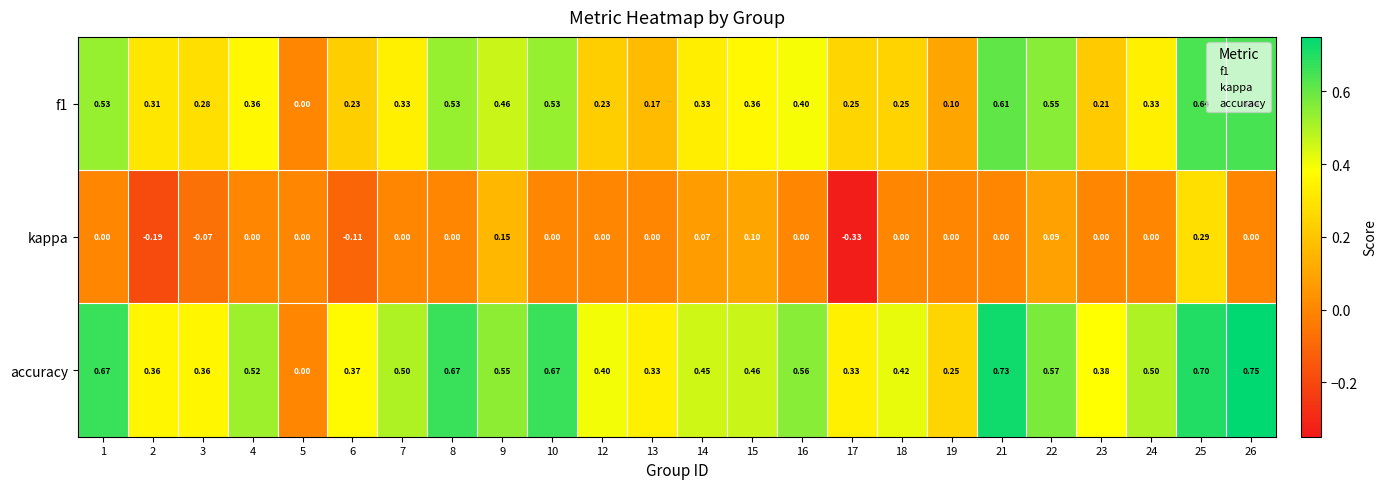

Which series has the largest total across all categories?

accuracy